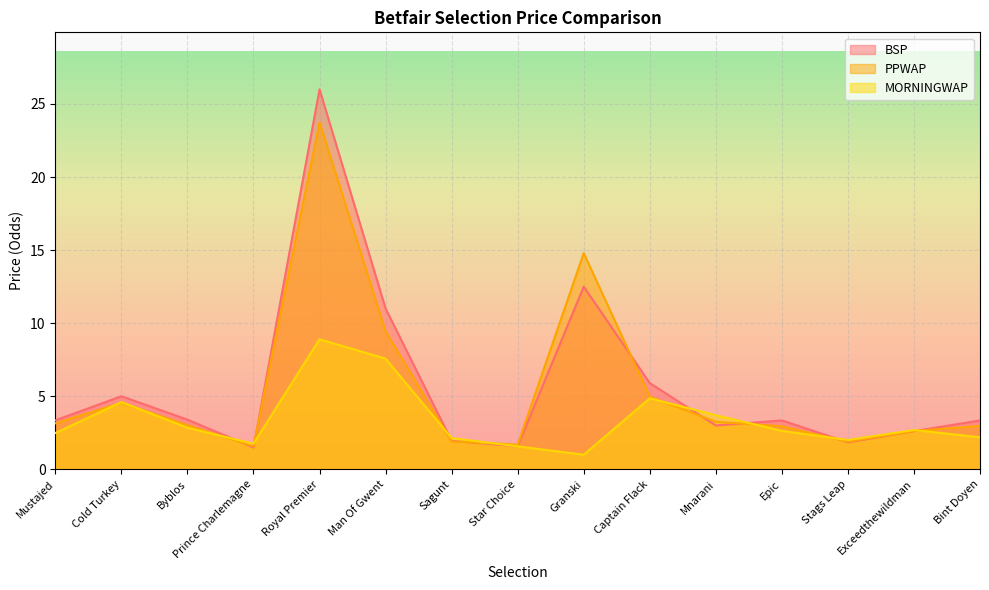

What is the total value across all series at Mnarani?

10.0